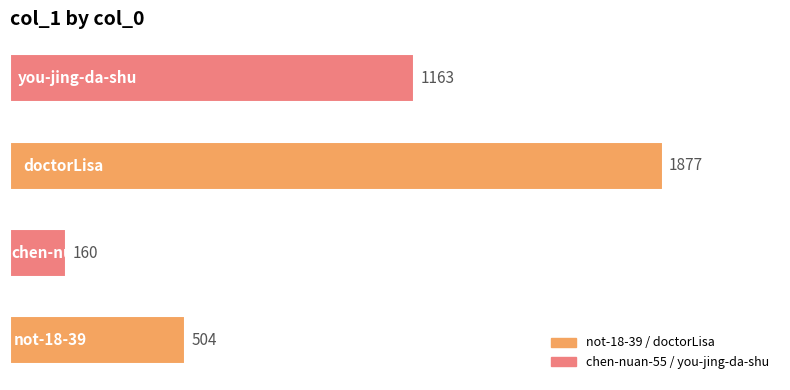

What is the difference between the second highest and second lowest values?

659